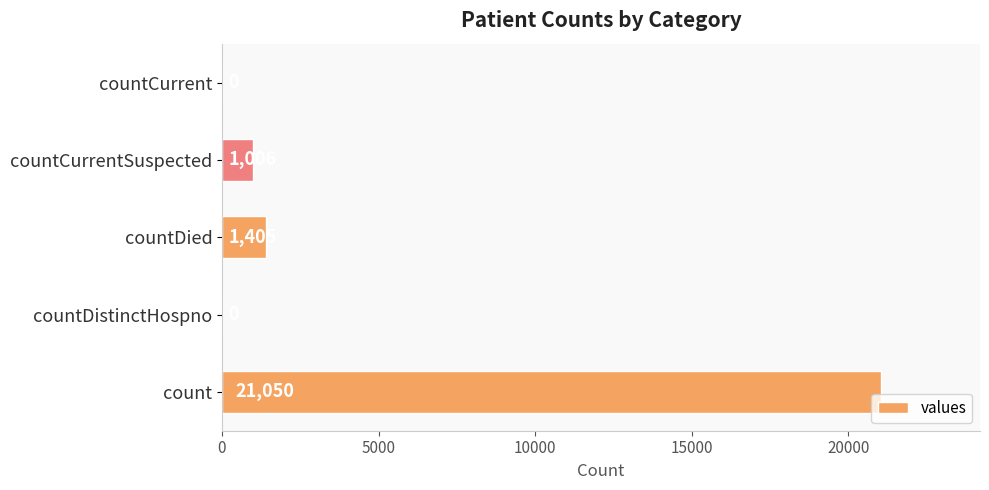

What is the maximum value shown in the chart?

21050